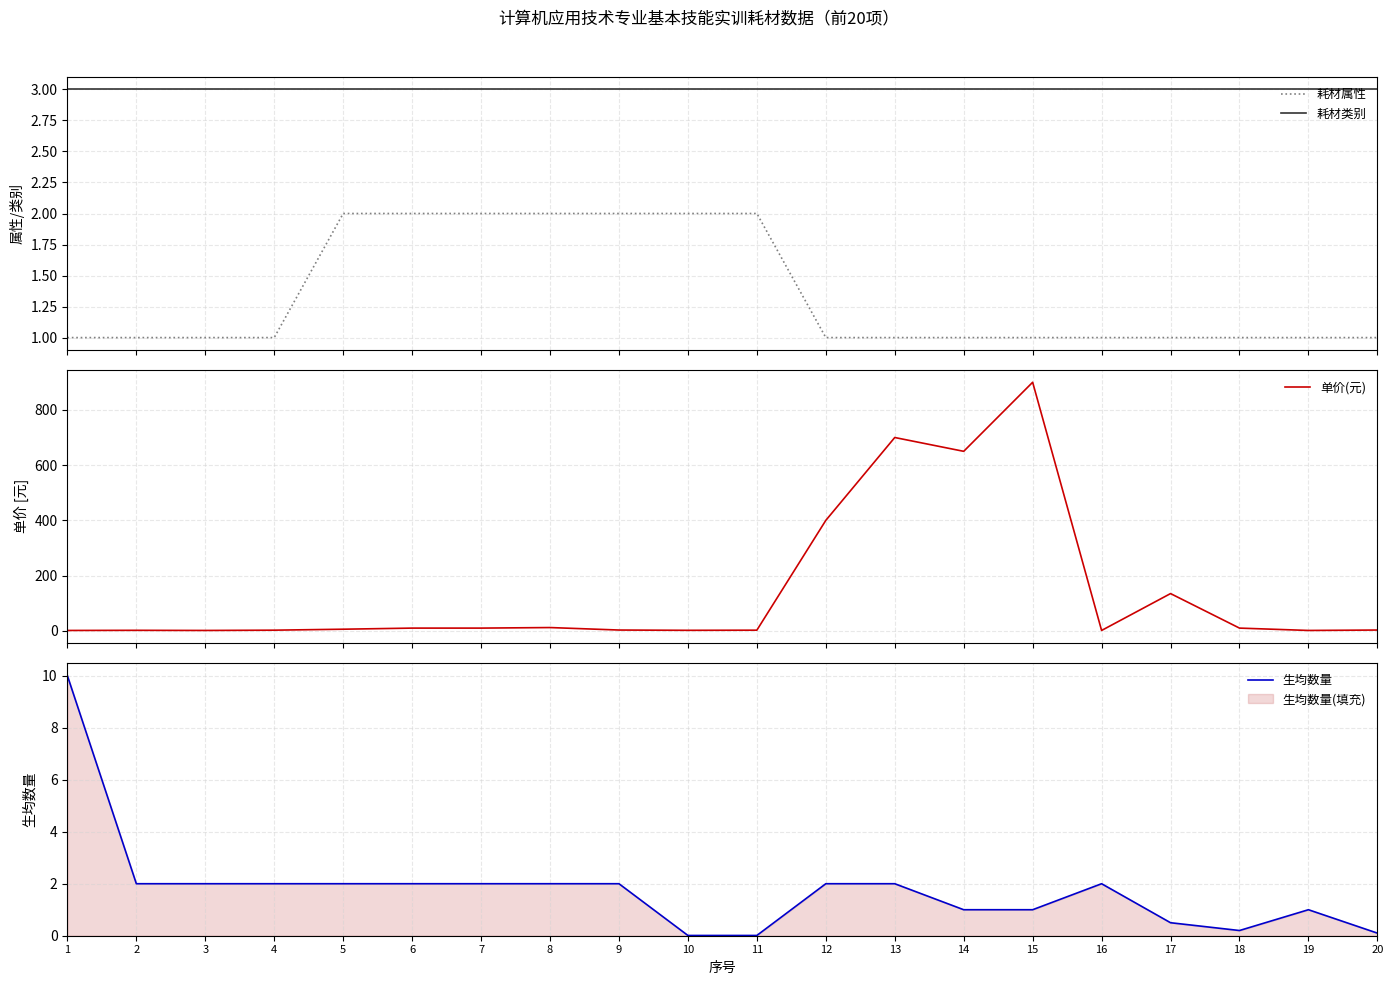

Where do 单价(元) and 耗材类别 first cross each other?

4 and 5